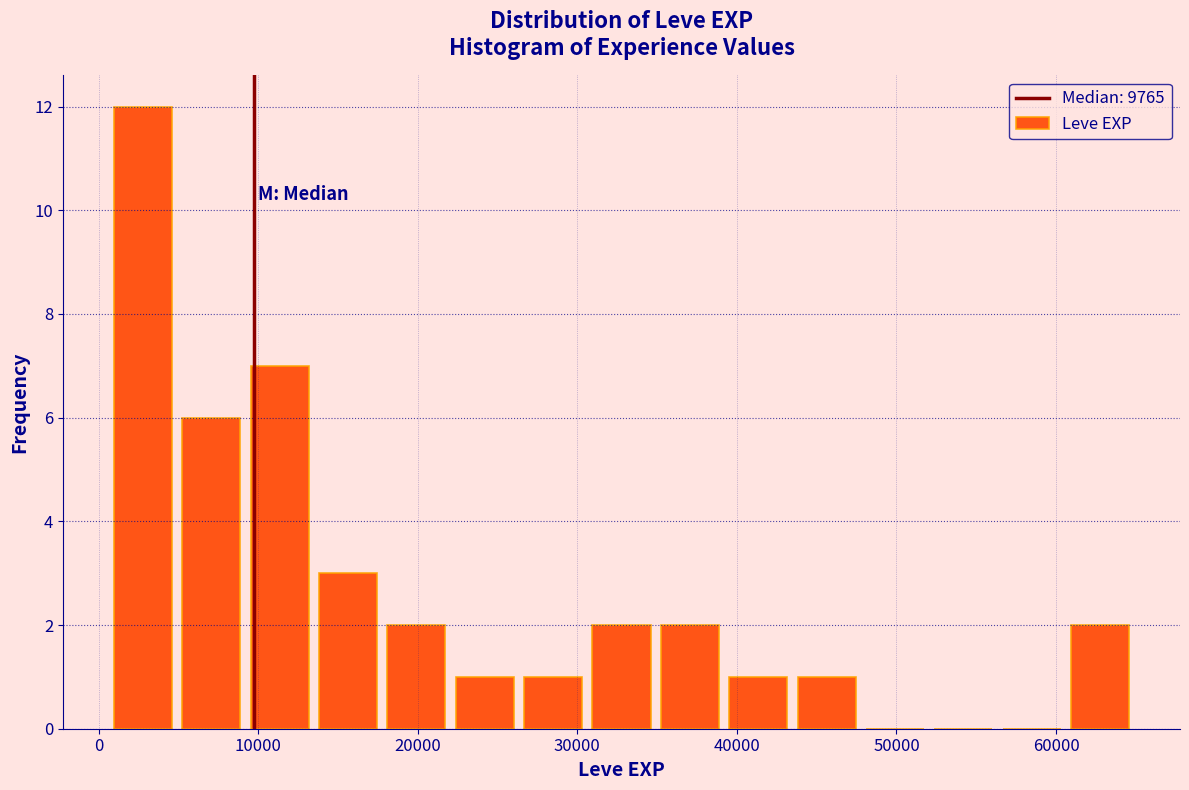

Over which range of the x-axis is the bar tallest?

1000 to 5000